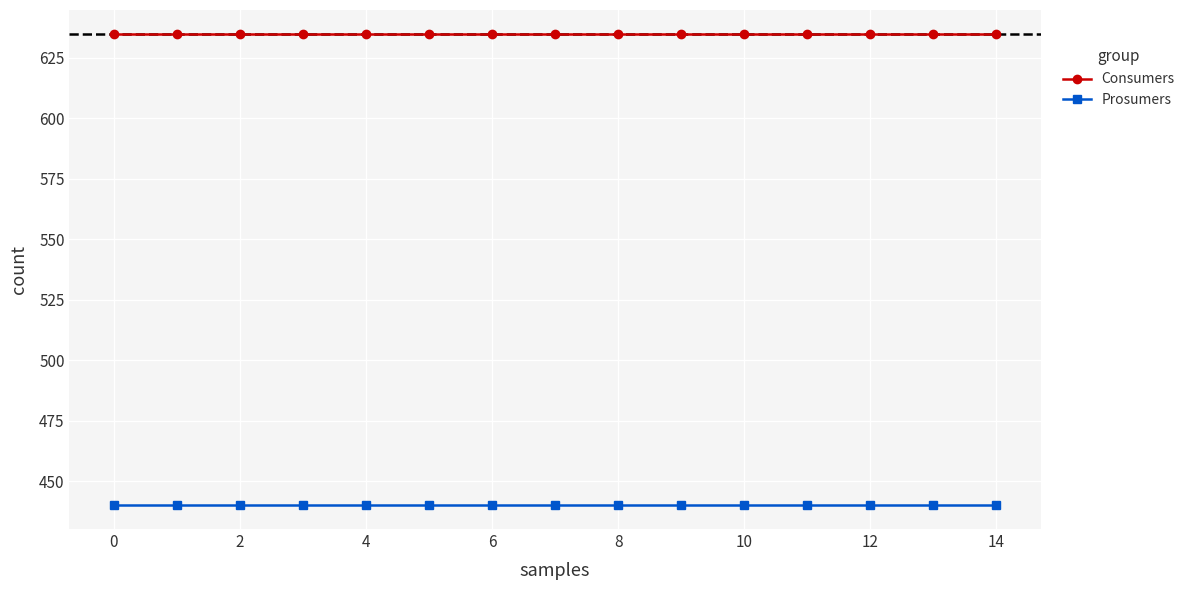

What is the minimum value for Prosumers?

440